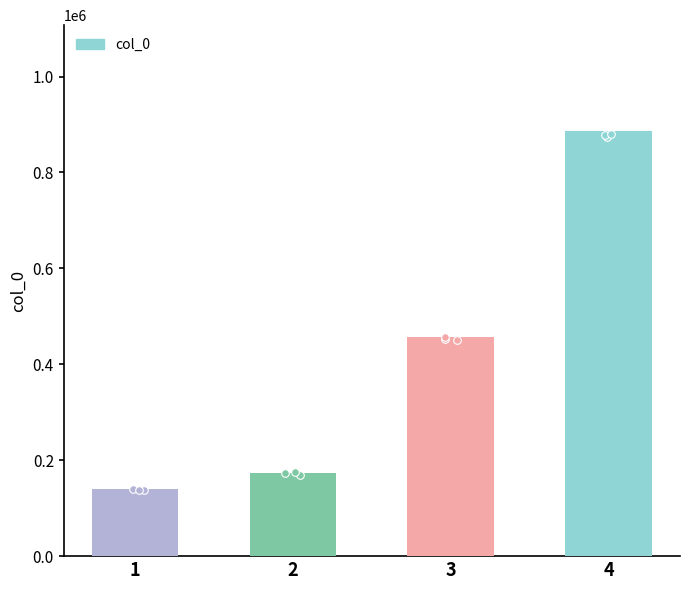

Between 1 and 3, which is larger?

3